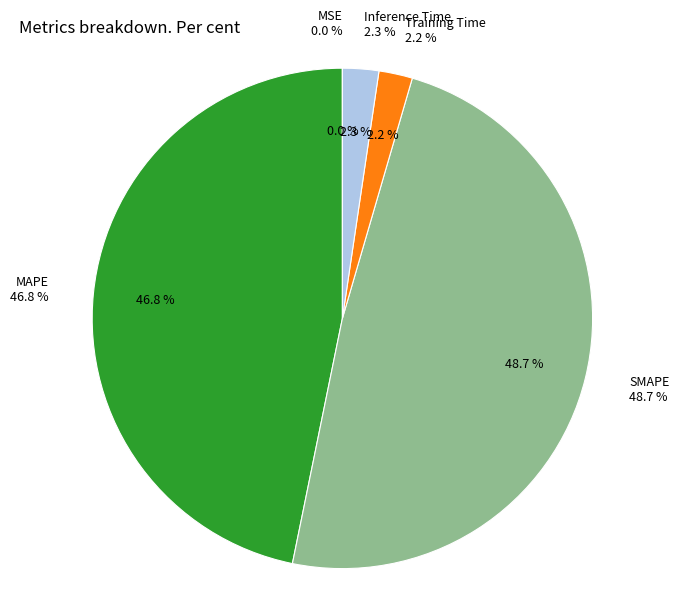

Do MSE and MAPE together represent more than half of the pie?

No